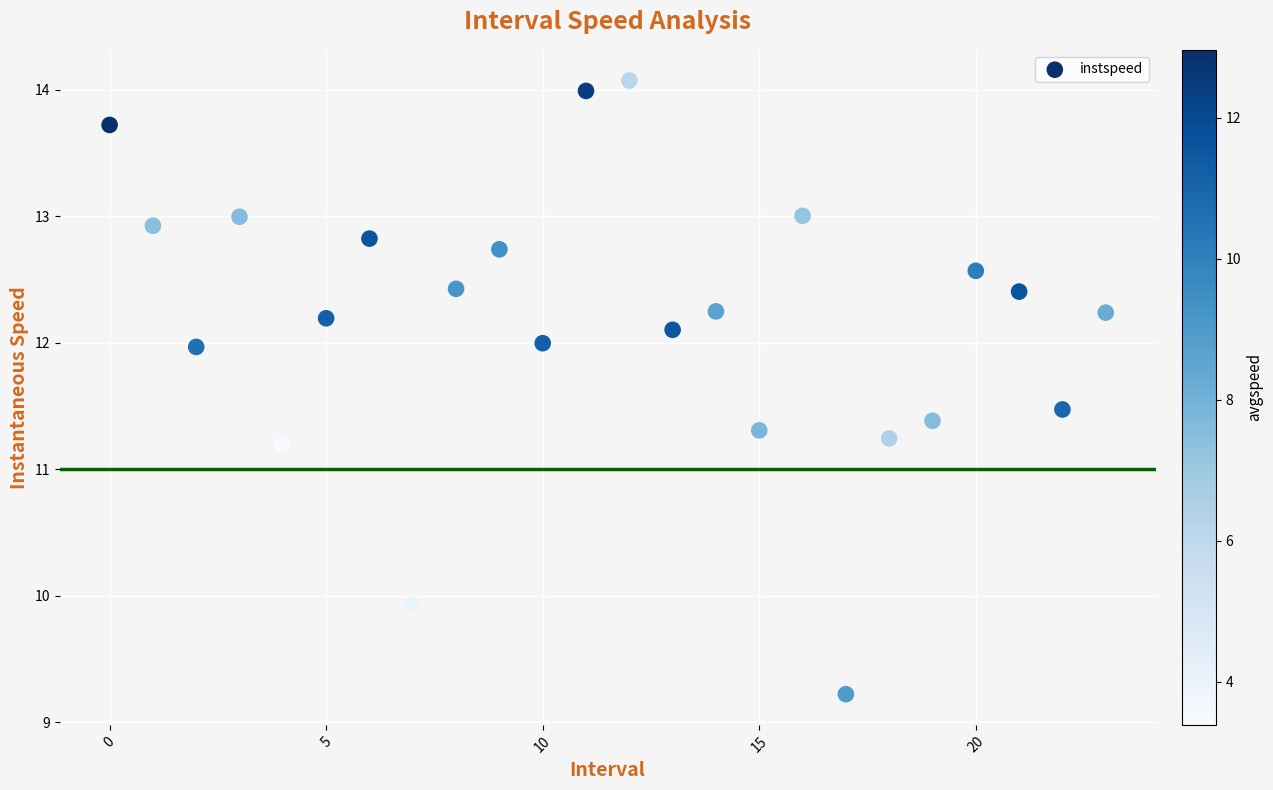

What is the range of Y values (max minus min)?

4.8